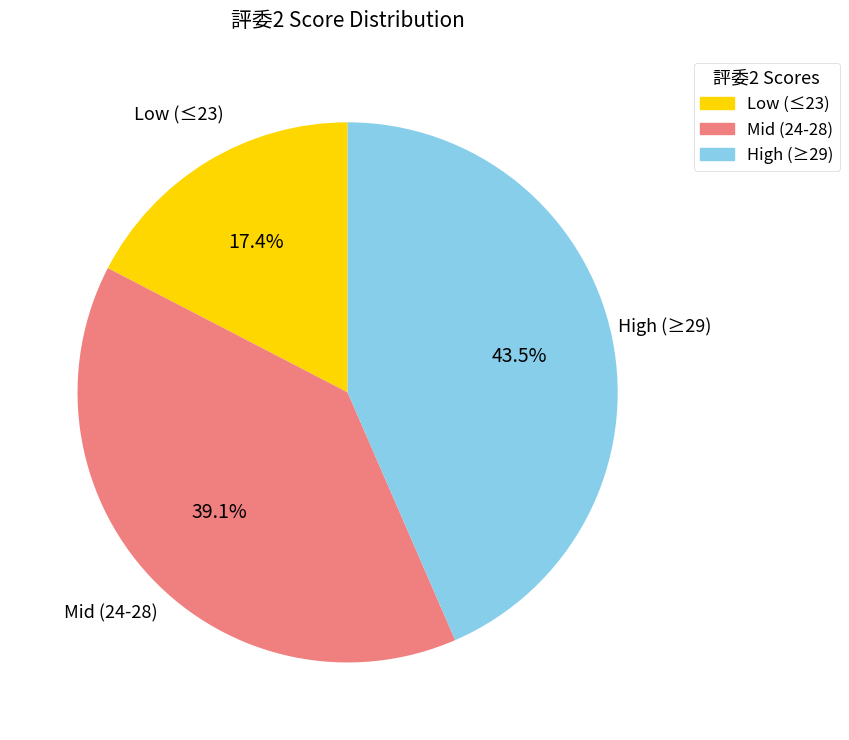

Does any single category account for the majority?

No